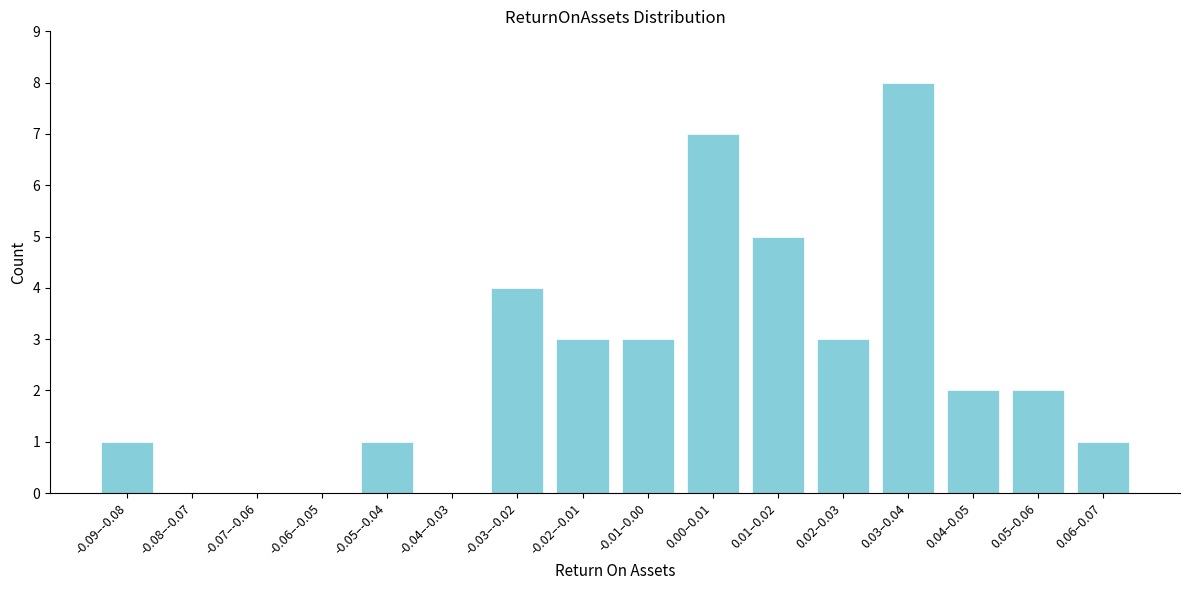

Reading right to left, transcribe all the data shown in this chart.

0.06–0.07=1	0.05–0.06=2	0.04–0.05=2	0.03–0.04=8	0.02–0.03=3	0.01–0.02=5	0.00–0.01=7	-0.01–0.00=3	-0.02–-0.01=3	-0.03–-0.02=4	-0.04–-0.03=0	-0.05–-0.04=1	-0.06–-0.05=0	-0.07–-0.06=0	-0.08–-0.07=0	-0.09–-0.08=1